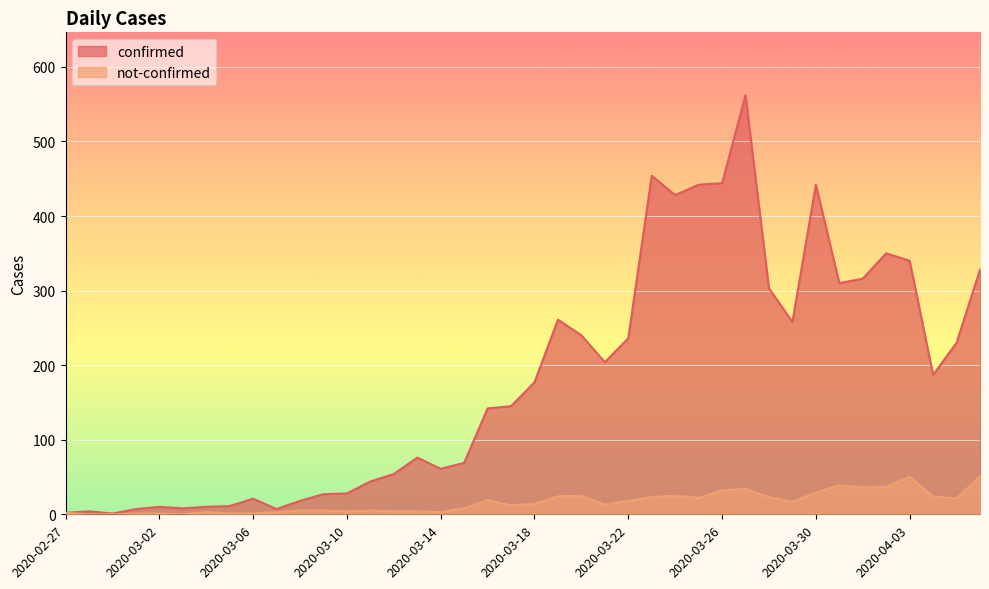

True or false: not-confirmed and confirmed intersect in this chart.

False